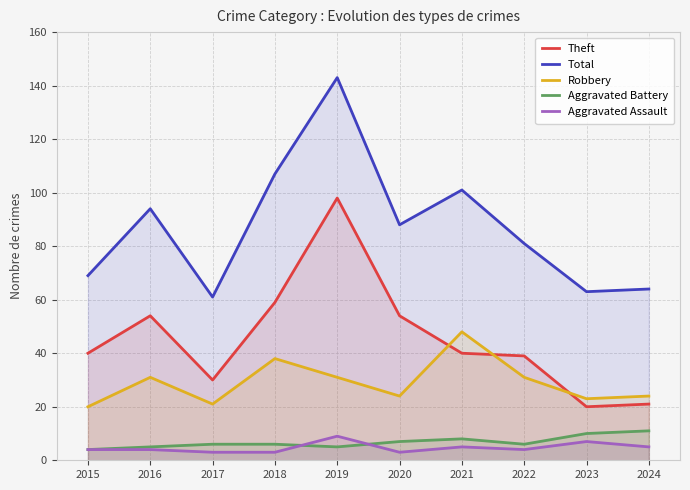

Reading left to right, list all the values displayed in this chart.

Theft: 2015=40	2016=54	2017=30	2018=59	2019=98	2020=54	2021=40	2022=39	2023=20	2024=21
Total: 2015=69	2016=94	2017=61	2018=107	2019=143	2020=88	2021=101	2022=81	2023=63	2024=64
Robbery: 2015=20	2016=31	2017=21	2018=38	2019=31	2020=24	2021=48	2022=31	2023=23	2024=24
Aggravated Battery: 2015=4	2016=5	2017=6	2018=6	2019=5	2020=7	2021=8	2022=6	2023=10	2024=11
Aggravated Assault: 2015=4	2016=4	2017=3	2018=3	2019=9	2020=3	2021=5	2022=4	2023=7	2024=5